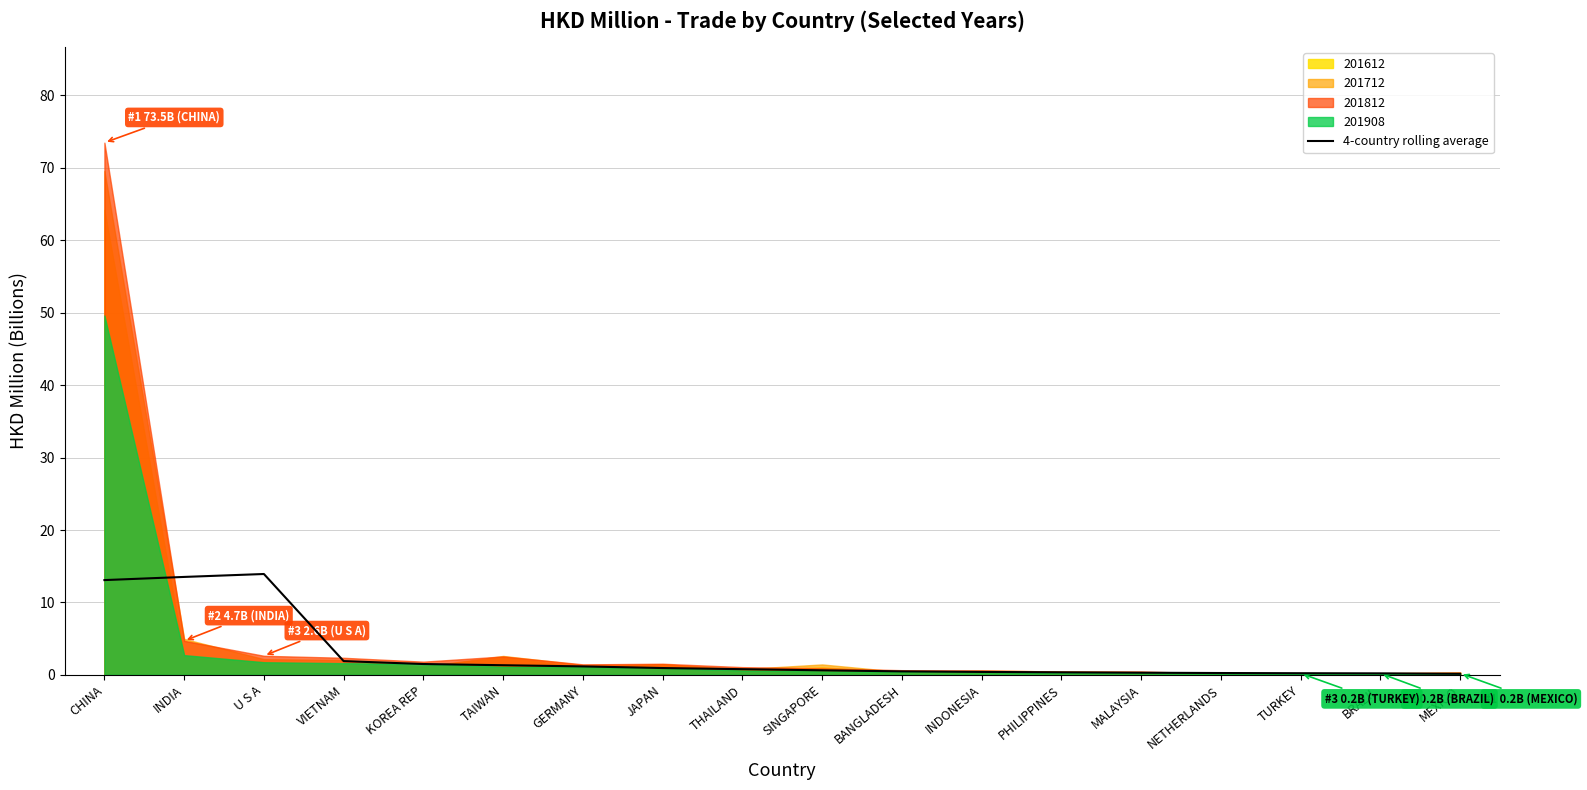

What is the maximum value for 4-country rolling average?

13.9